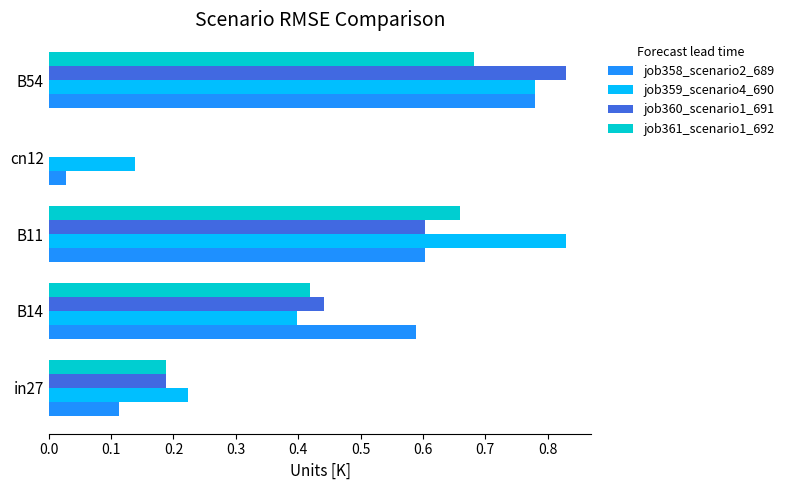

The job361_scenario1_692 series shows 0.1 at in27. True or false?

False